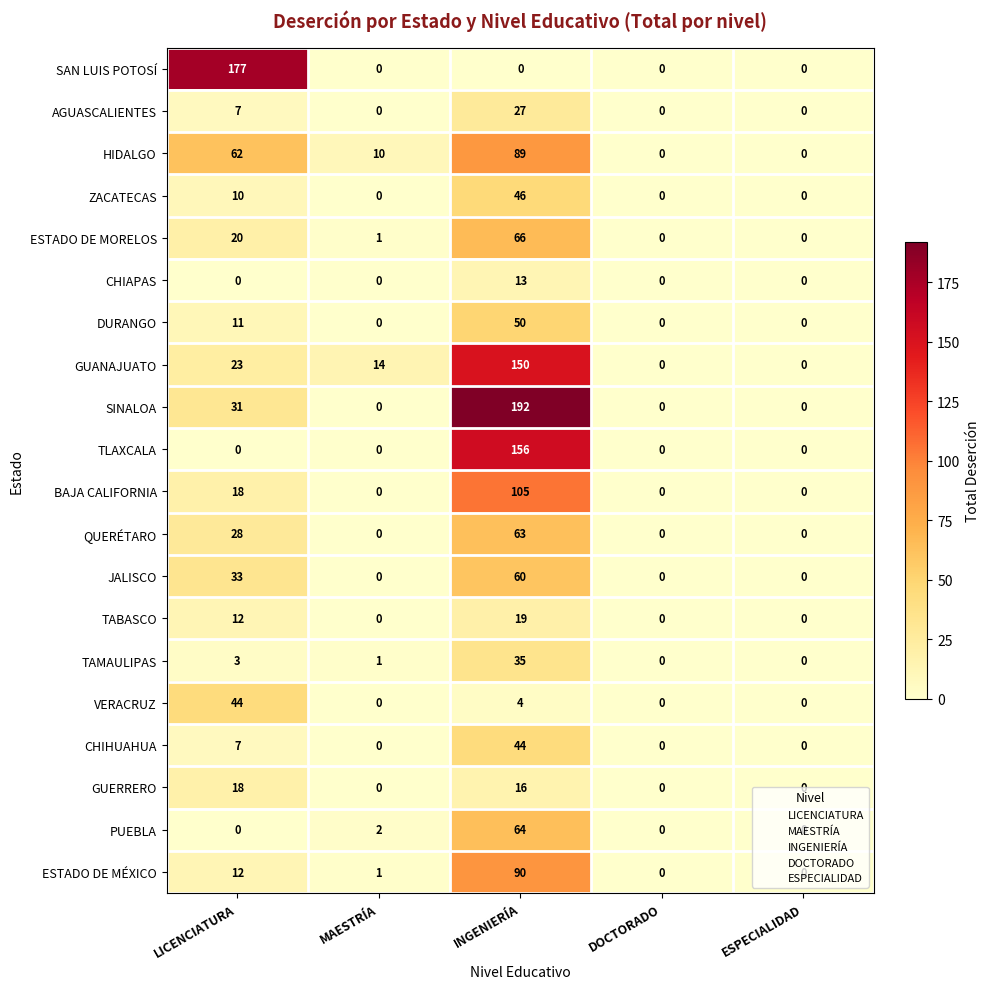

How many series are shown in this chart?

20